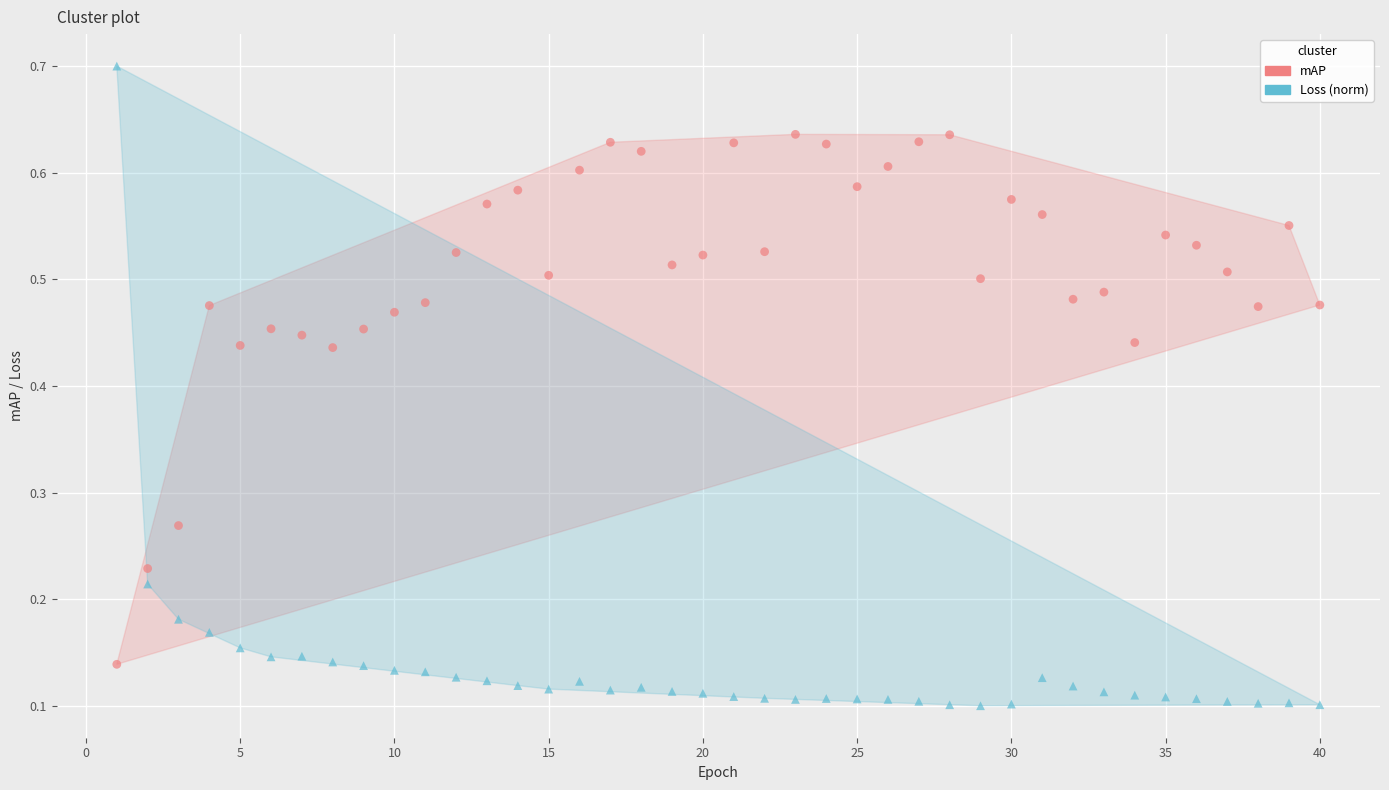

Across all data points, what is the range of X values (max minus min)?

39.0